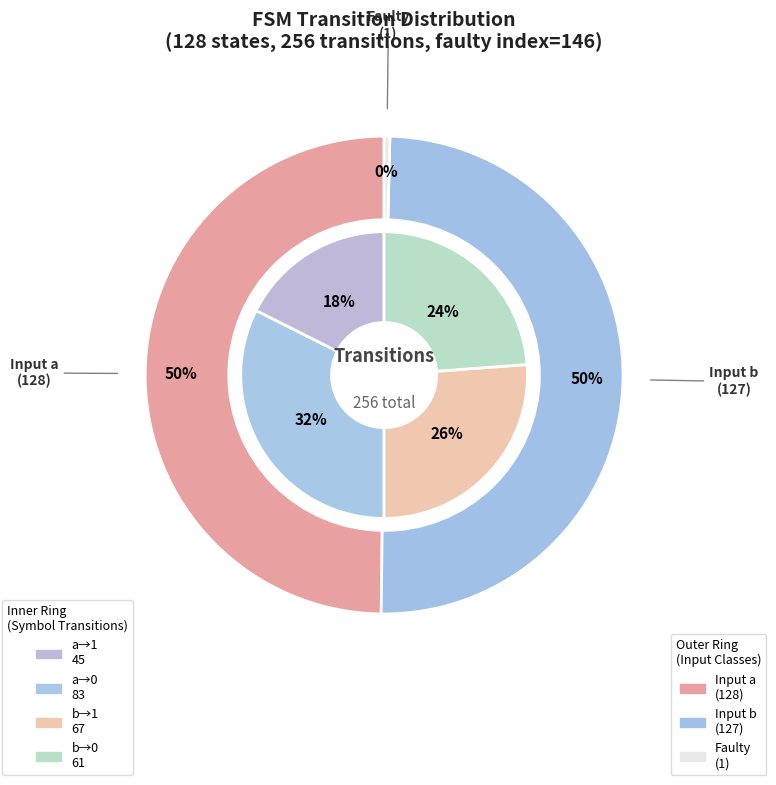

Is it true that output_symbol=0 (input a) is 32% of the pie?

True